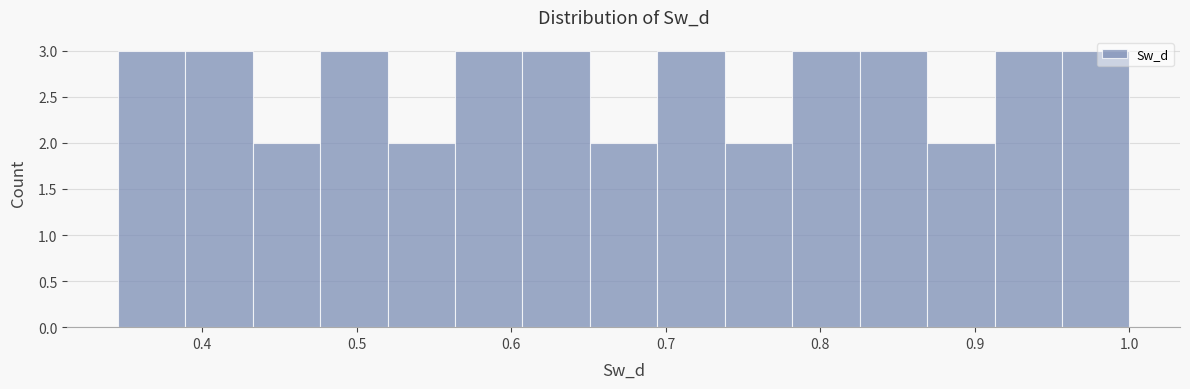

Reading left to right, transcribe this chart: for each bar, give the range it covers on the x-axis and its height. Neither the bar edges nor the heights are printed on the chart, so give them approximately, as read against the axes.

0.35 to 0.39: 3
0.39 to 0.43: 3
0.43 to 0.48: 2
0.48 to 0.52: 3
0.52 to 0.56: 2
0.56 to 0.61: 3
0.61 to 0.65: 3
0.65 to 0.69: 2
0.69 to 0.74: 3
0.74 to 0.78: 2
0.78 to 0.83: 3
0.83 to 0.87: 3
0.87 to 0.91: 2
0.91 to 0.96: 3
0.96 to 1.00: 3